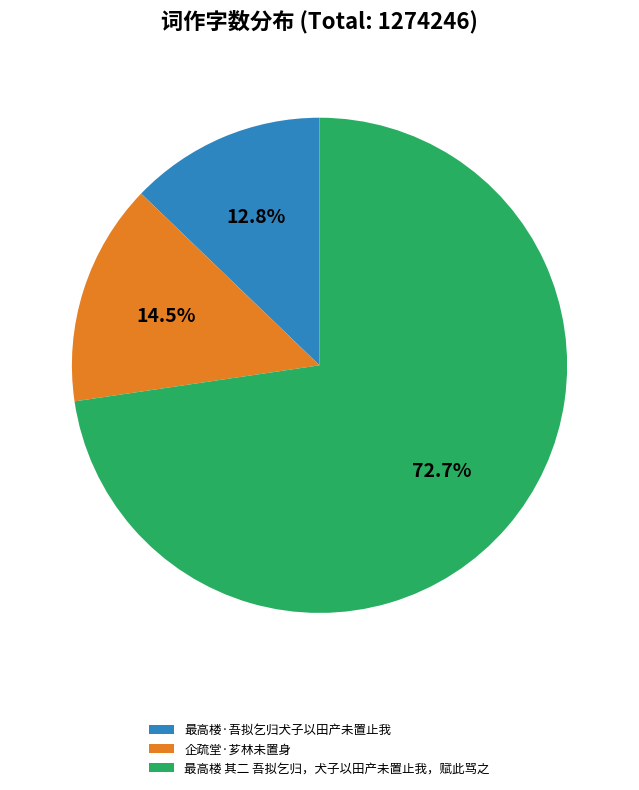

Which category has the smallest portion of the pie?

最高楼·吾拟乞归犬子以田产未置止我